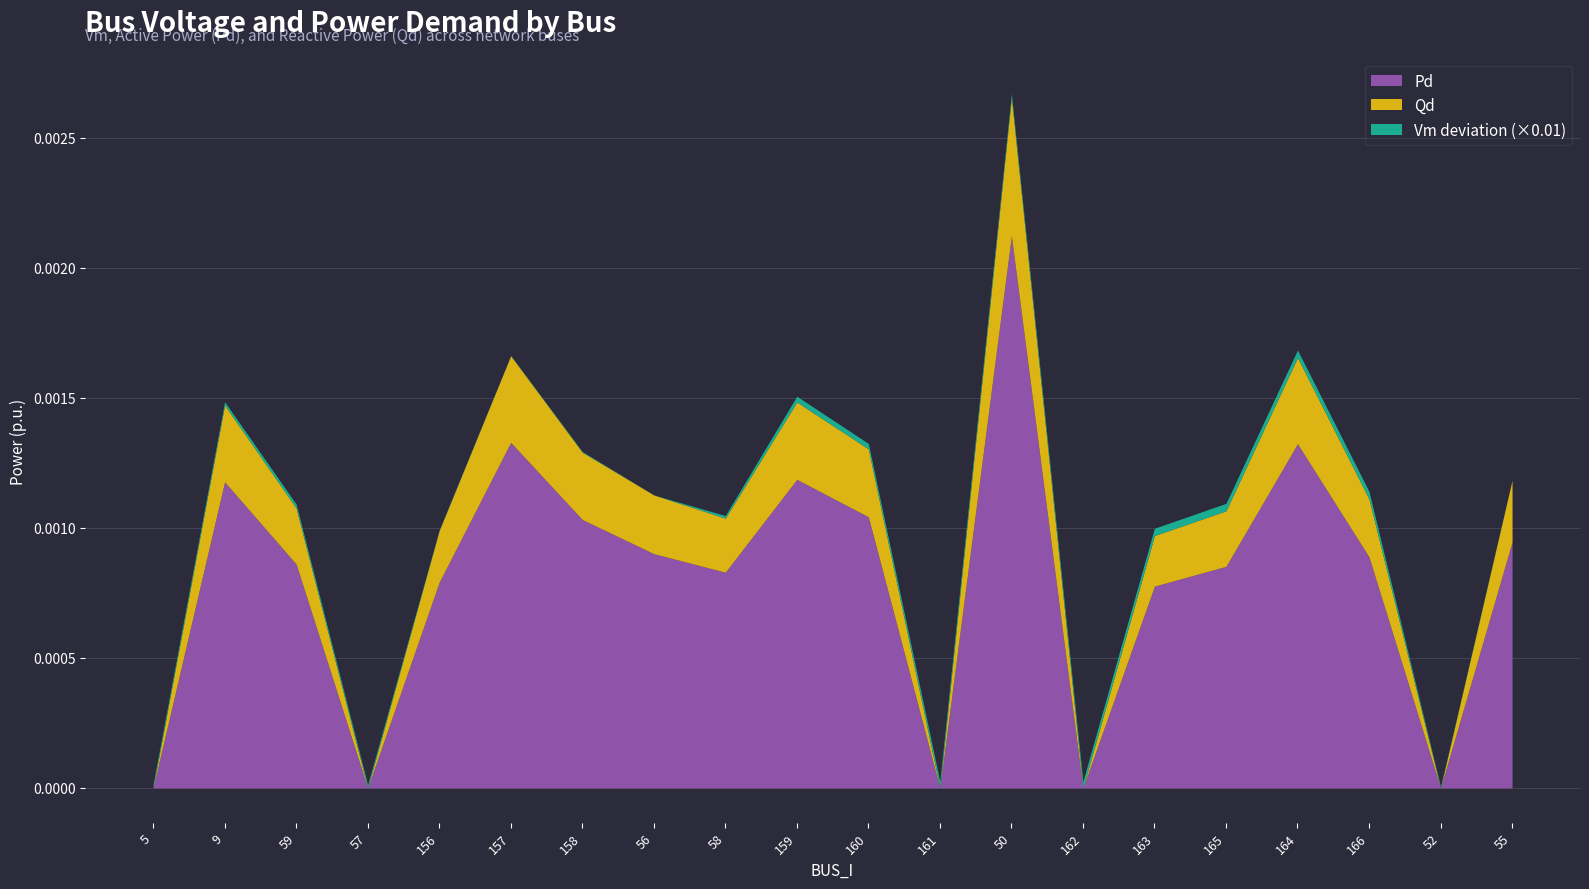

What is the sum of the Vm values at 5 and 55?

2.0